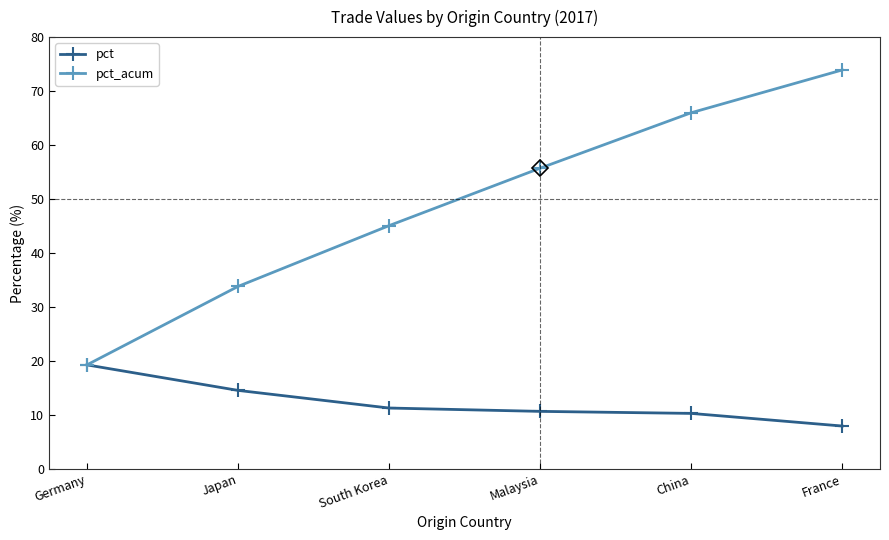

What is the difference between the highest and lowest values at Japan?

19.3